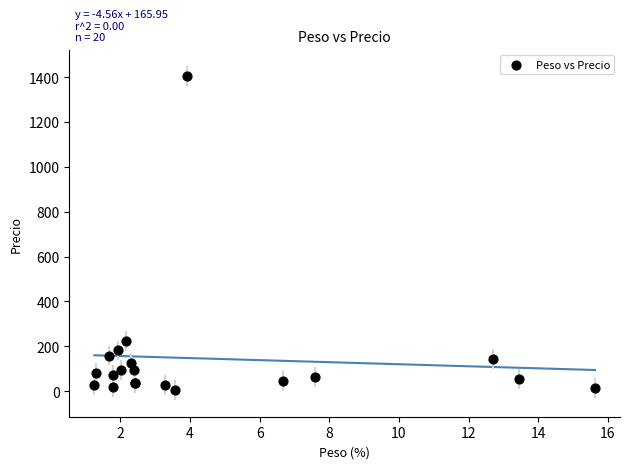

What Y value in the scatter plot is closest to 704?

223.4